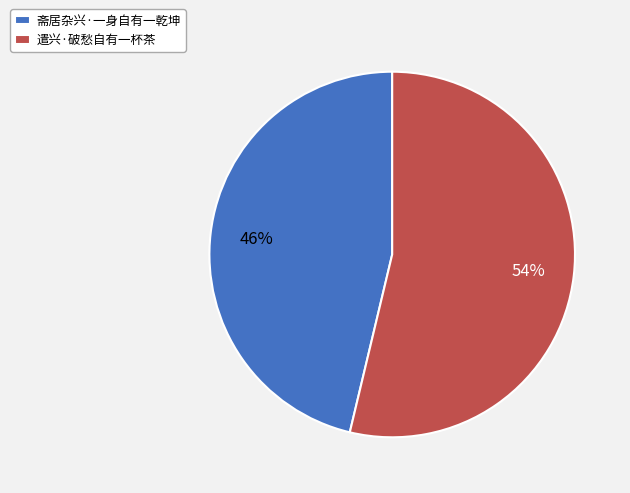

Rank the categories by value from lowest to highest.

斋居杂兴·一身自有一乾坤, 遣兴·破愁自有一杯茶